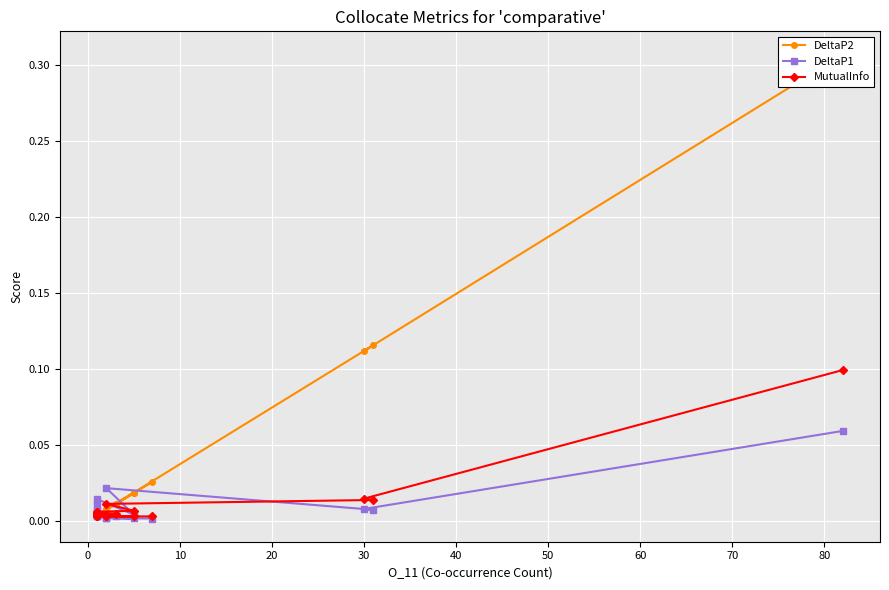

True or false: MutualInfo and DeltaP2 cross at least once.

True